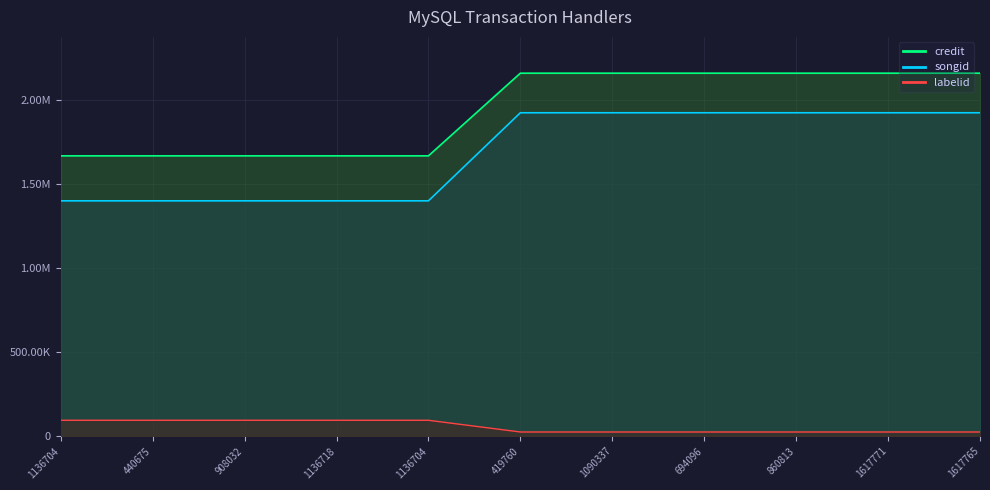

Reading left to right, extract all data points from this chart.

credit: 1136704=1667608	440675=1667608	908032=1667608	1136718=1667608	1136704=1667608	419760=2159584	1090337=2159584	694096=2159584	860813=2159584	1617771=2159584	1617765=2159584
songid: 1136704=1399927	440675=1399927	908032=1399927	1136718=1399927	1136704=1399927	419760=1924005	1090337=1924005	694096=1924005	860813=1924005	1617771=1924005	1617765=1924005
labelid: 1136704=93955	440675=93955	908032=93955	1136718=93955	1136704=93955	419760=24271	1090337=24271	694096=24271	860813=24271	1617771=24271	1617765=24271